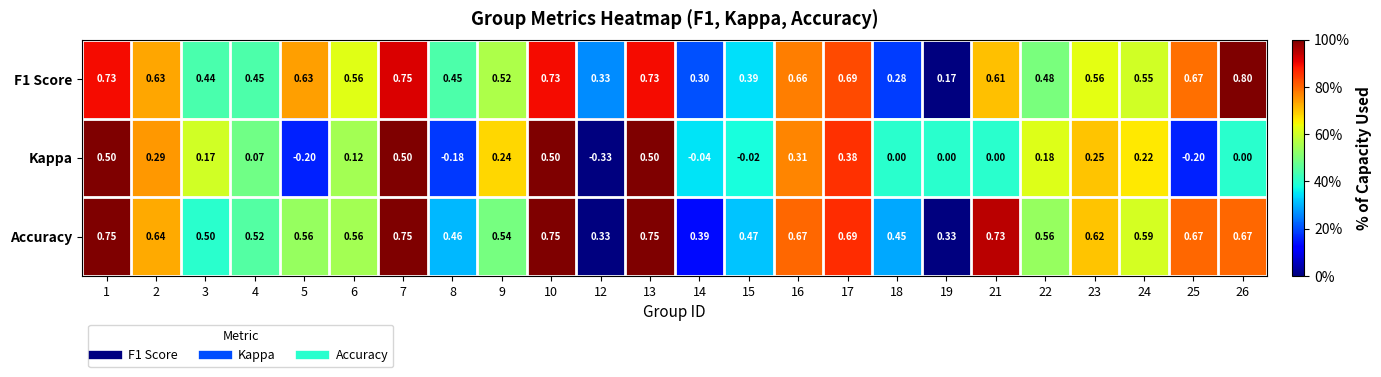

Which series changed the most between 7 and 15?

Kappa